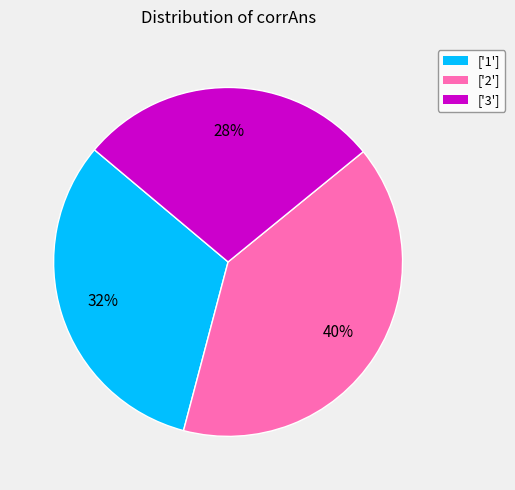

Which has a higher value, ['1'] or ['2']?

['2']